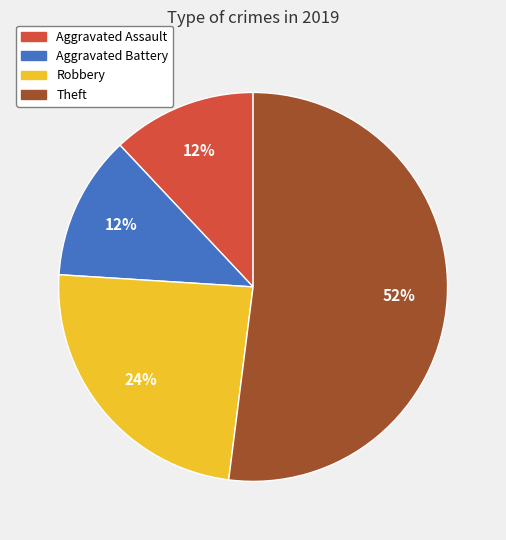

Approximately how many times larger is the value at Robbery compared to Aggravated Battery?

2.0